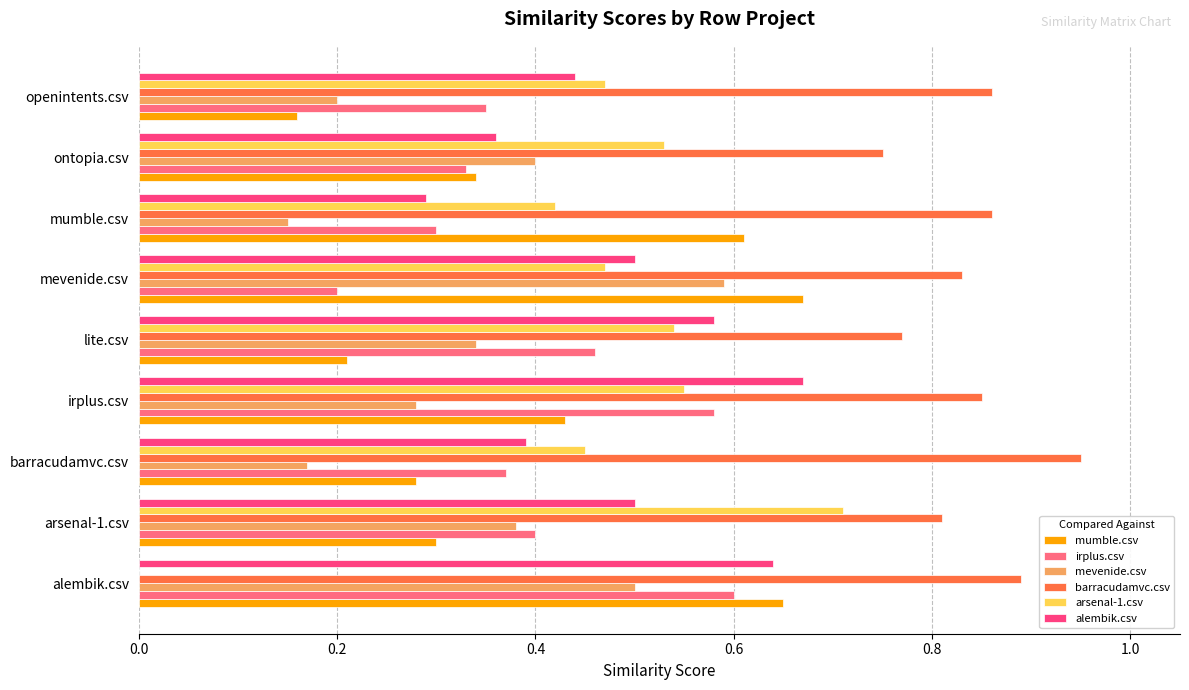

Count the barracudamvc.csv values in the range 0 to 1.

9